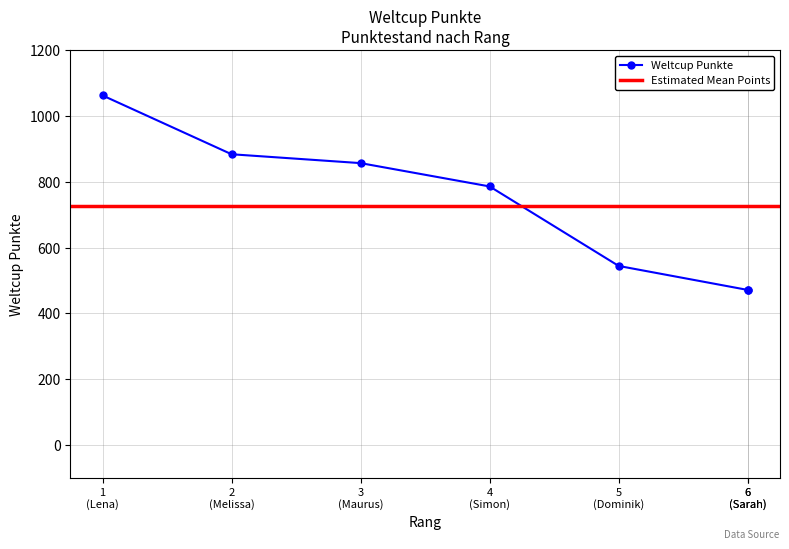

Approximately how many times larger is the value at 3 (Maurus) compared to 4 (Simon)?

1.1